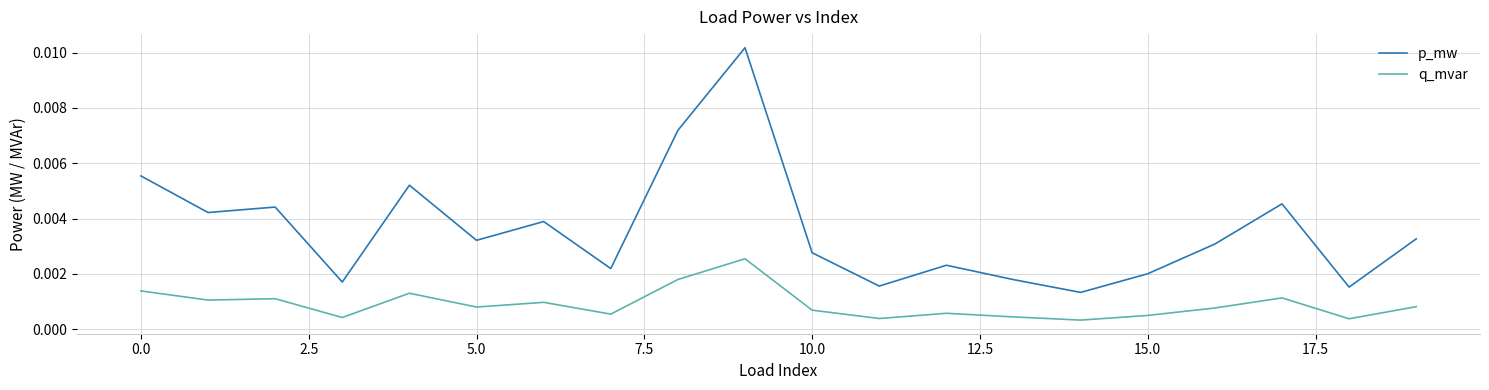

List the series in order of their peak value, highest first.

p_mw, q_mvar